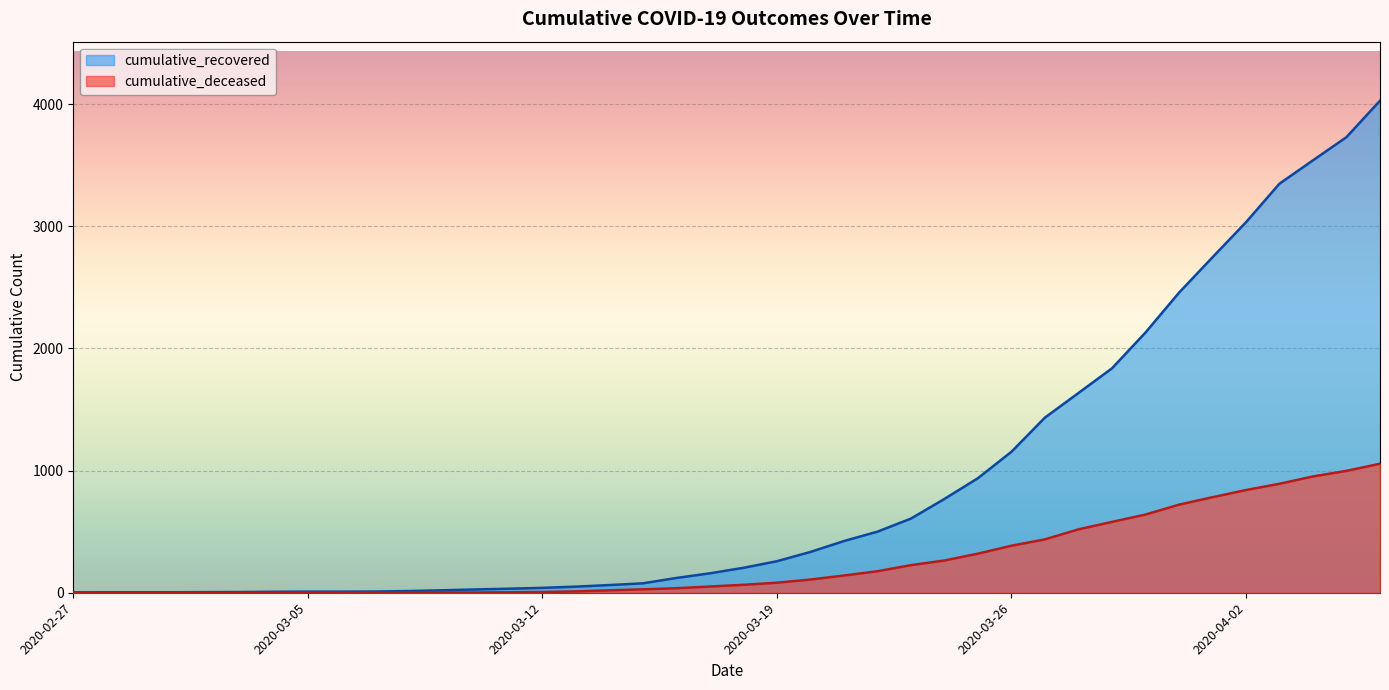

What is the spread (max minus min) of values at 2020-03-03?

6